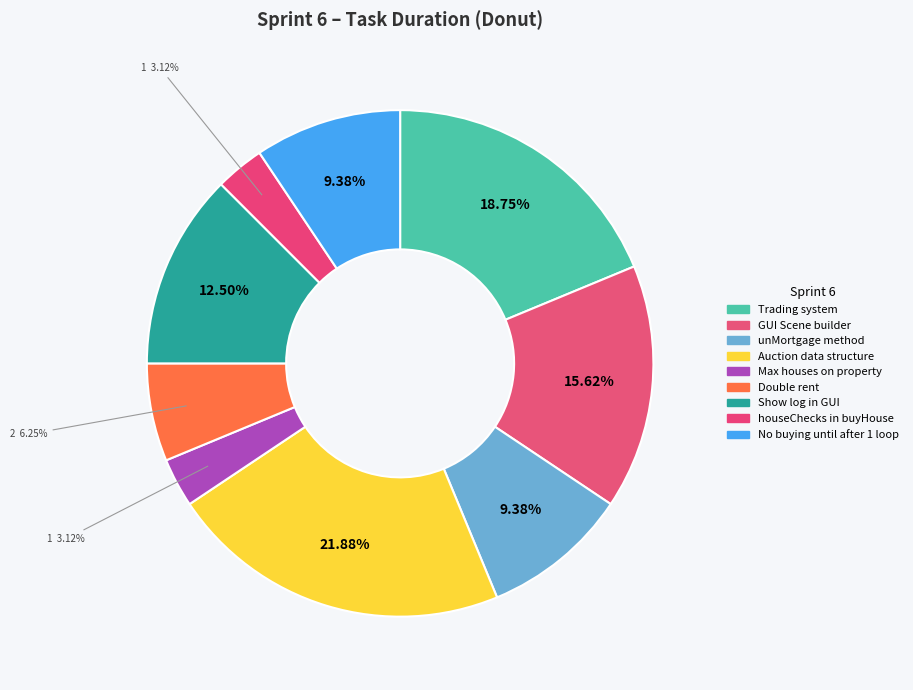

How many segments does this pie chart have?

9